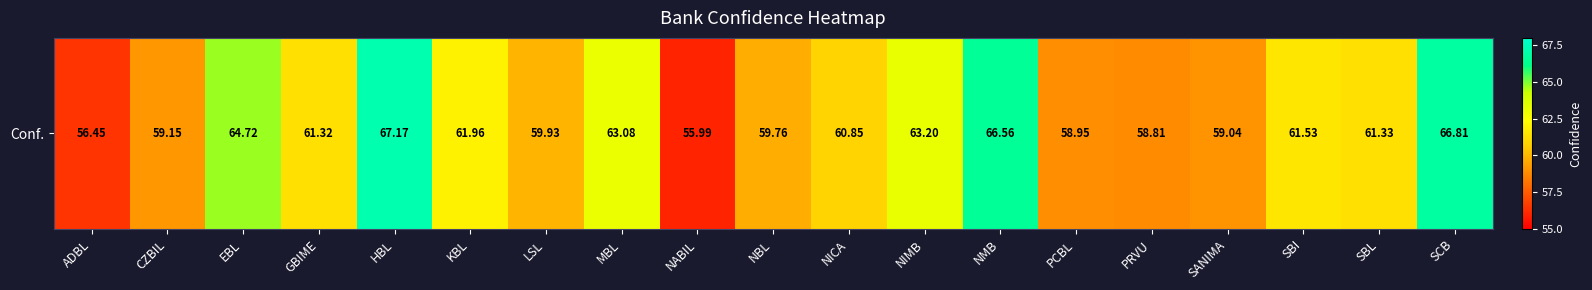

What is the difference between the values at EBL and NABIL?

8.7